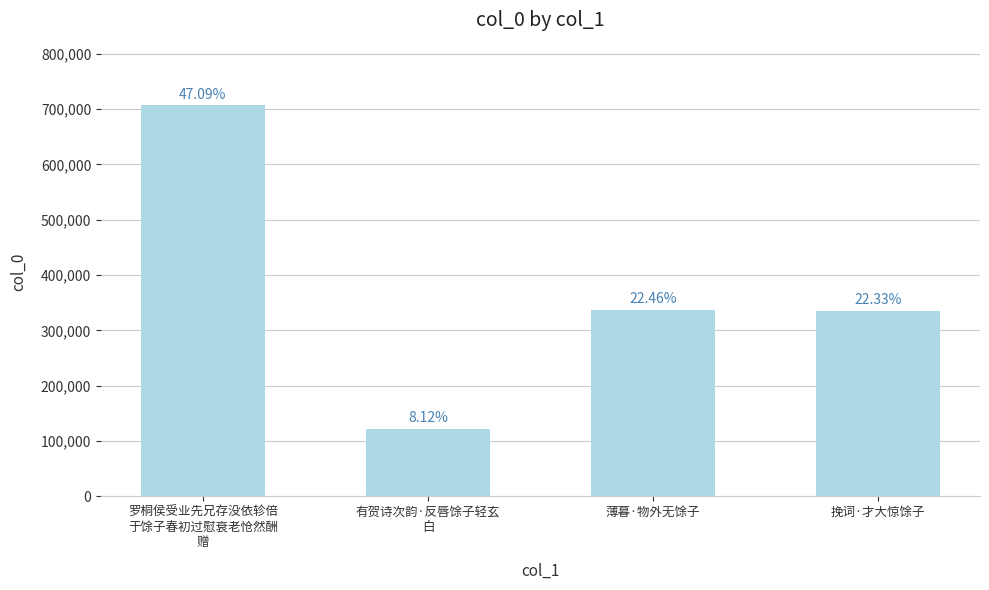

The value at 薄暮·物外无馀子 is 336967. True or false?

True